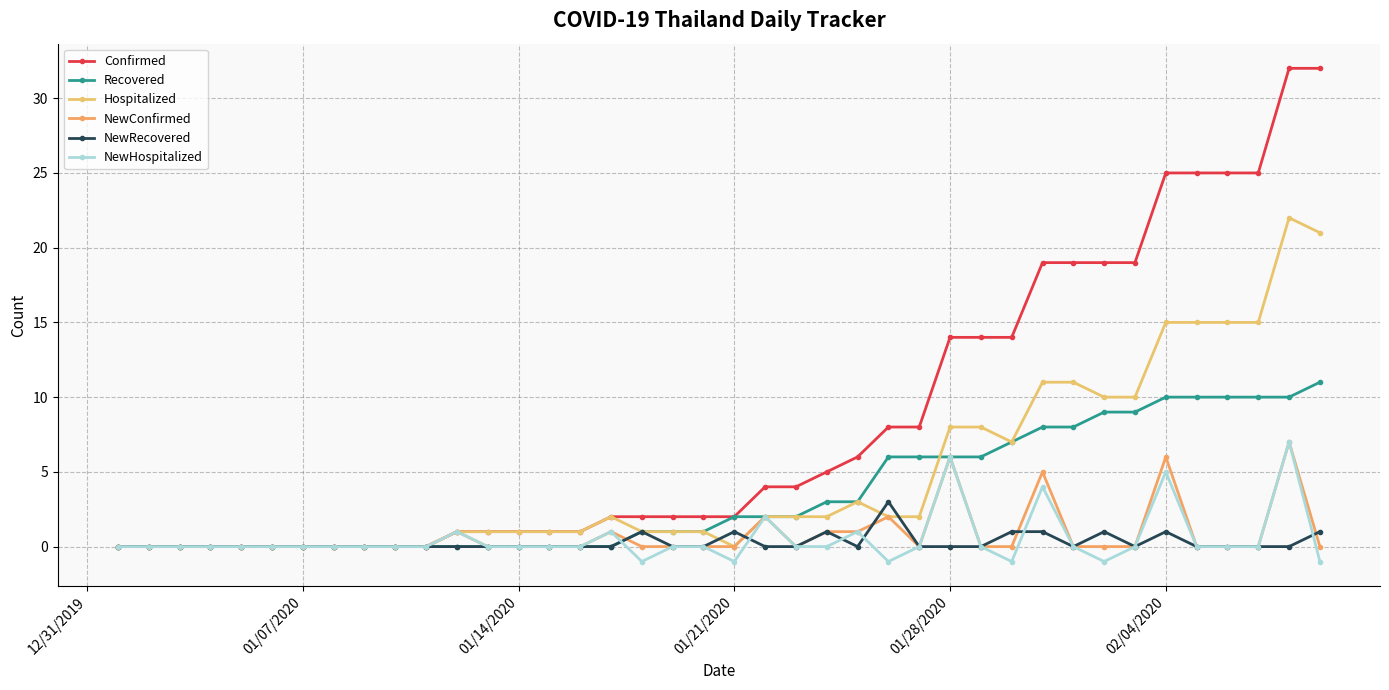

How many distinct data groups are displayed?

6